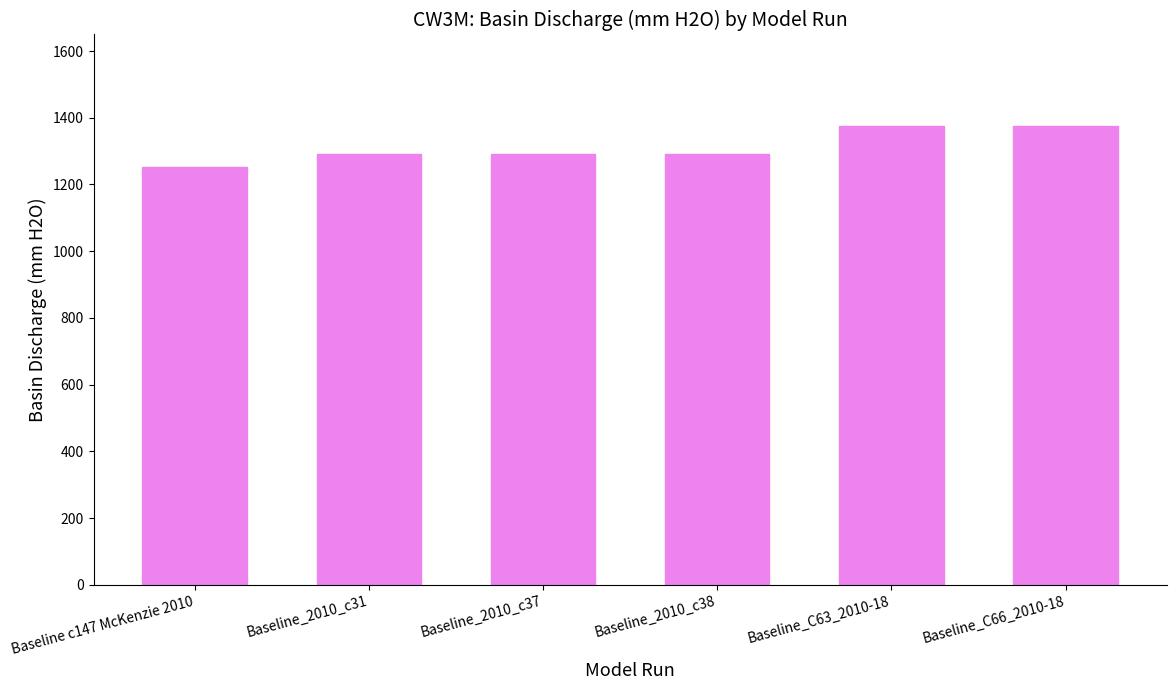

Reading left to right, list all the values displayed in this chart.

1252.9	1291.8	1291.8	1291.8	1374.8	1374.8